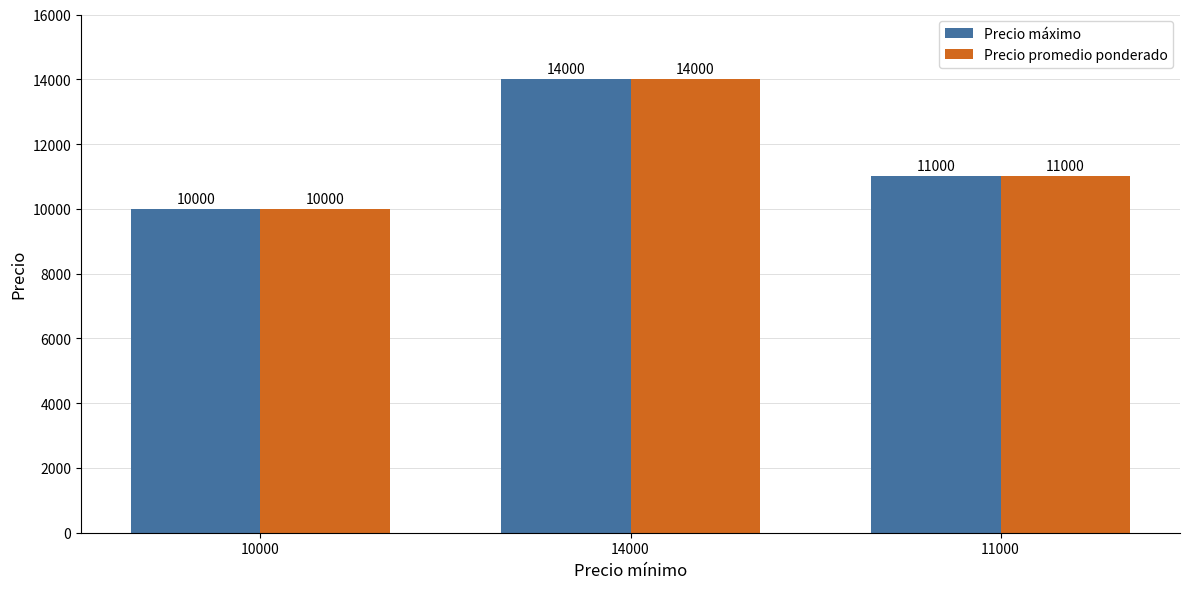

At which label does Precio máximo first exceed 11000?

14000